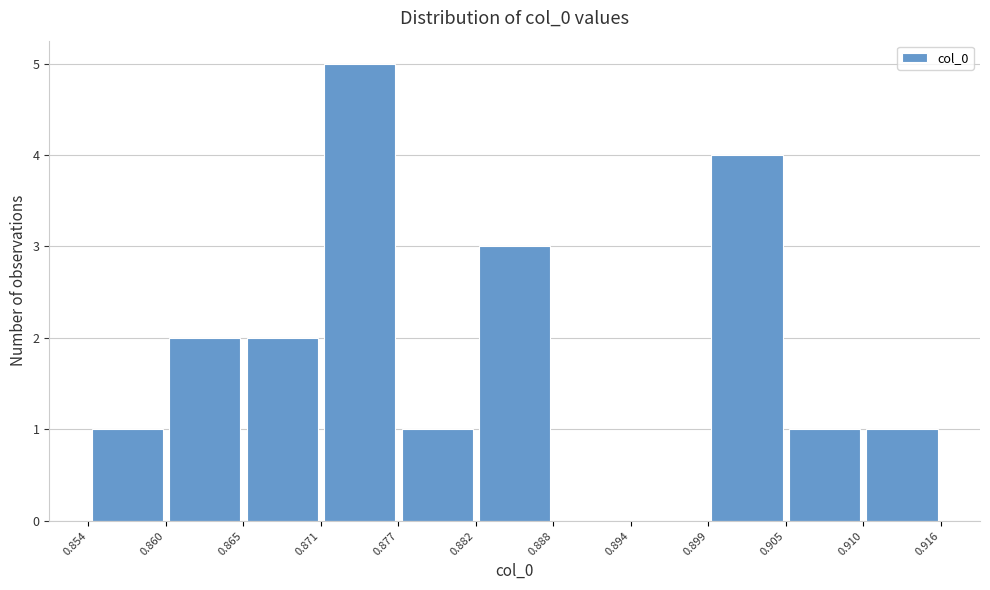

Reading left to right, list every bar in this chart as the range it spans on the x-axis followed by its height. The values are not printed on the chart, so give them approximately, as read against the axis.

0.854 to 0.860: 1
0.860 to 0.865: 2
0.865 to 0.871: 2
0.871 to 0.877: 5
0.877 to 0.882: 1
0.882 to 0.888: 3
0.888 to 0.894: 0
0.894 to 0.899: 0
0.899 to 0.905: 4
0.905 to 0.910: 1
0.910 to 0.916: 1